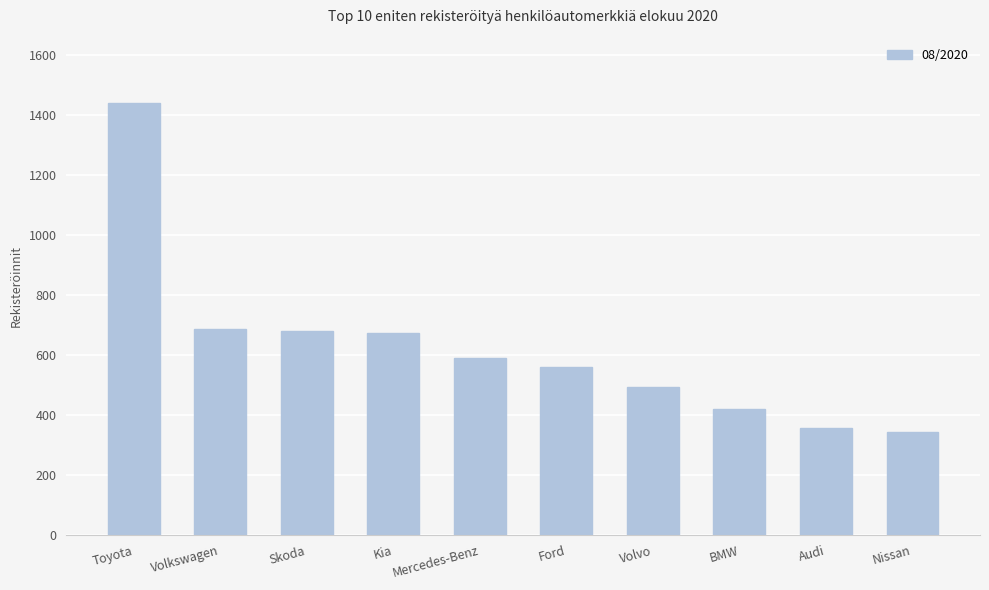

The chart shows a value of 590 at Mercedes-Benz. True or false?

True